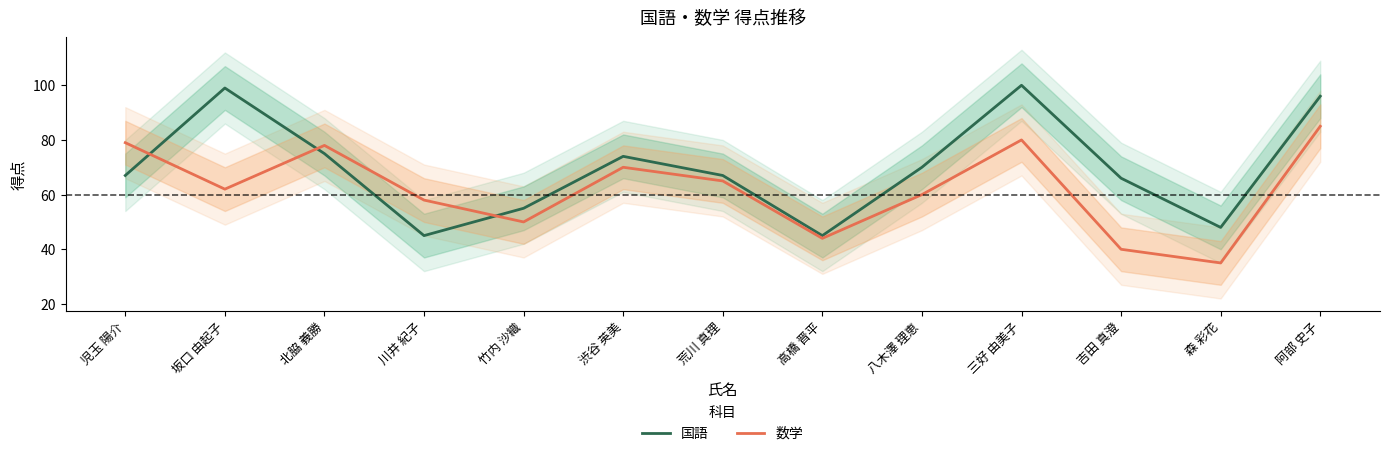

What is the sum of the 数学 values at 八木澤 理恵 and 児玉 陽介?

139